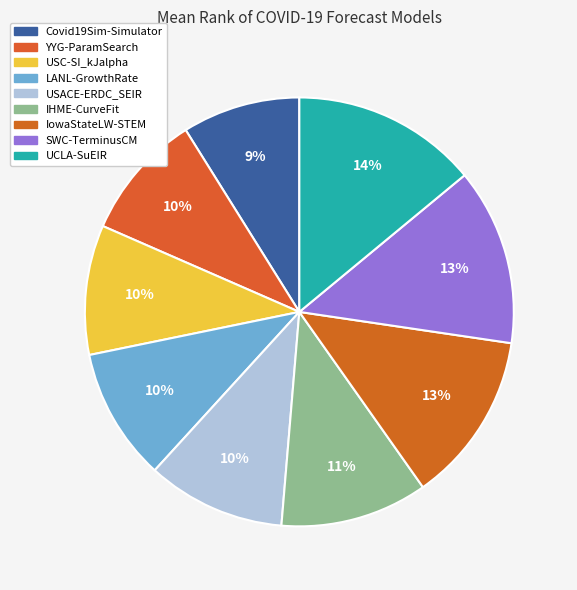

True or false: Covid19Sim-Simulator accounts for 9% of the total.

True